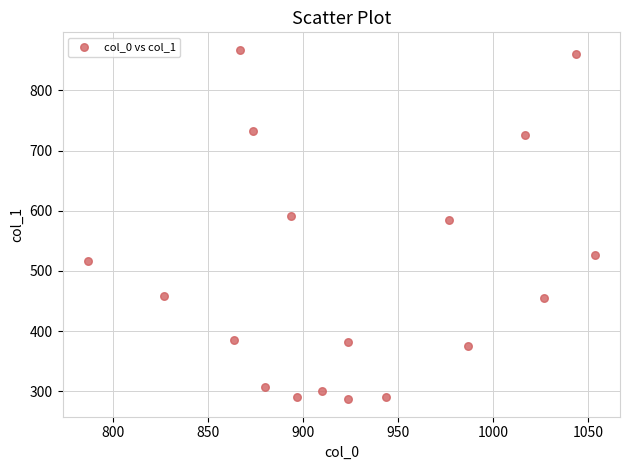

What Y value in the scatter plot is closest to 577?

583.9